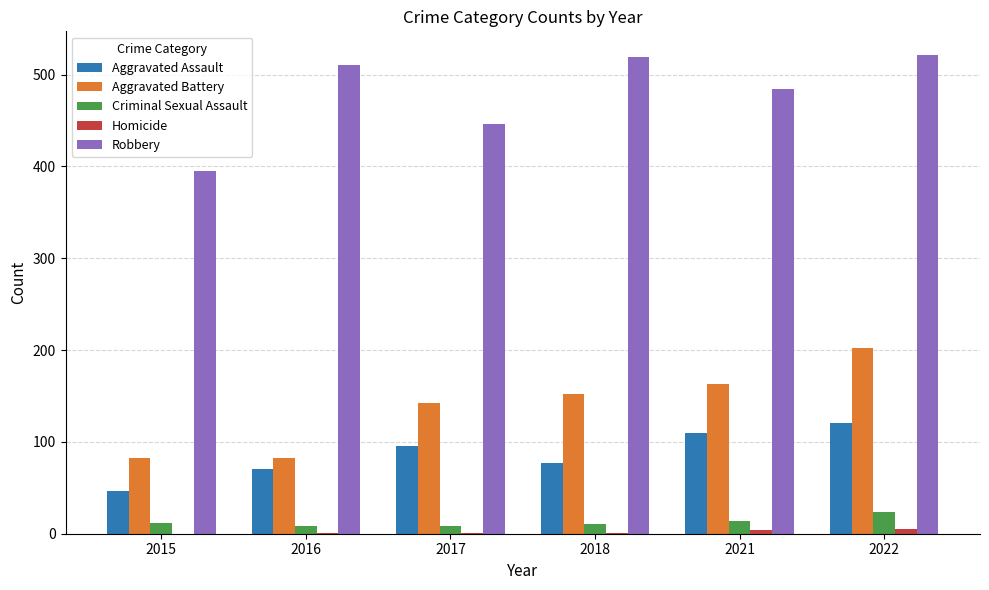

What is the average value of the Criminal Sexual Assault series?

13